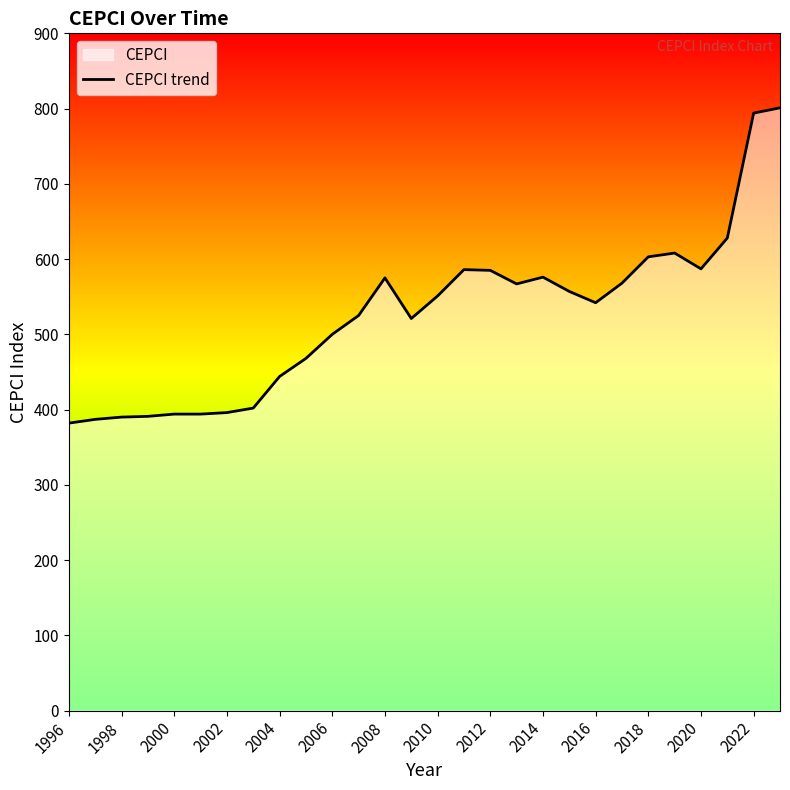

Is it true that the value at 2018 is 603?

True